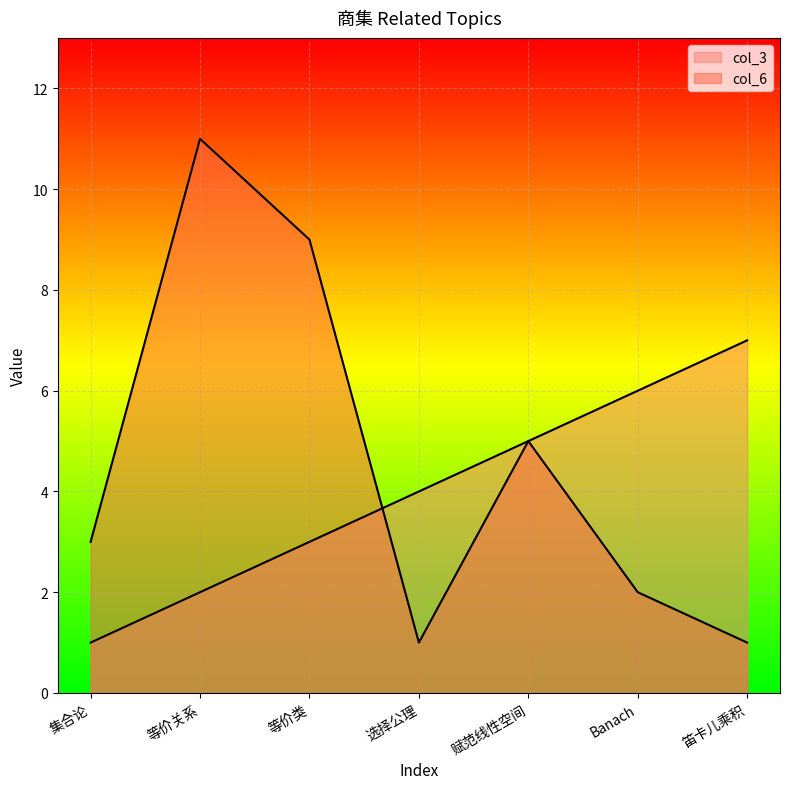

At which label does col_3 first exceed 4?

赋范线性空间